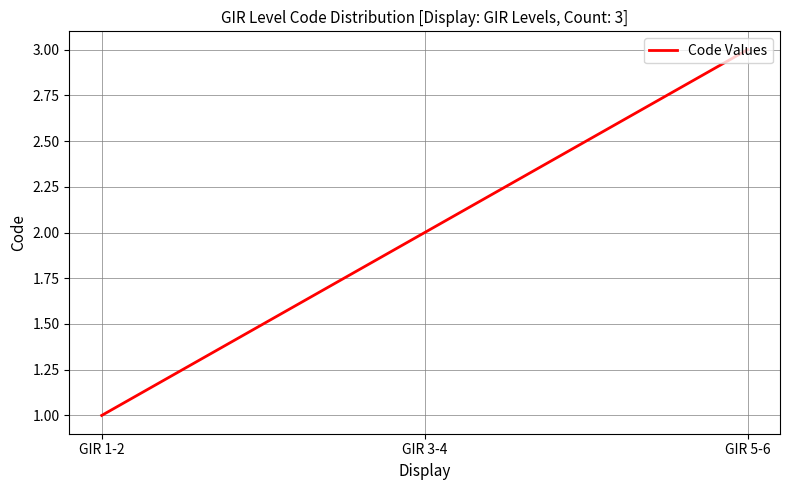

The value at GIR 5-6 is 1. True or false?

False